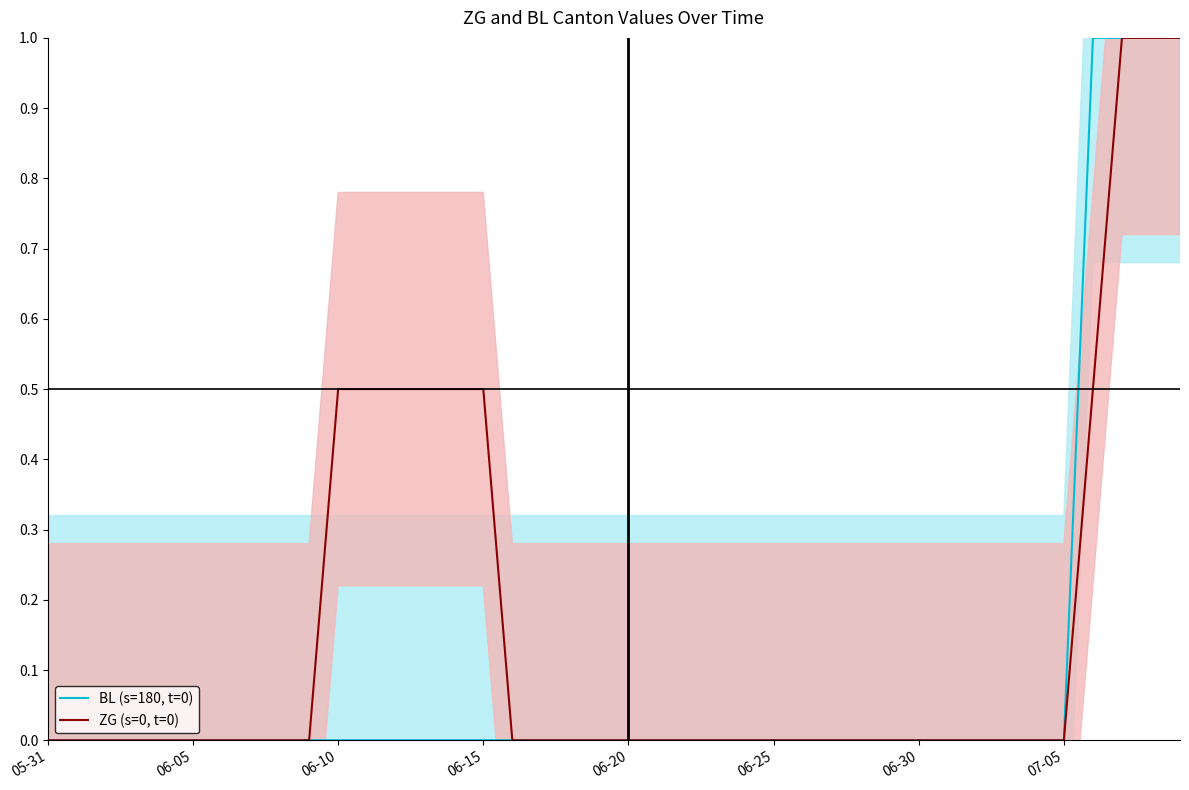

What is the maximum value for BL (s=180, t=0)?

1.0